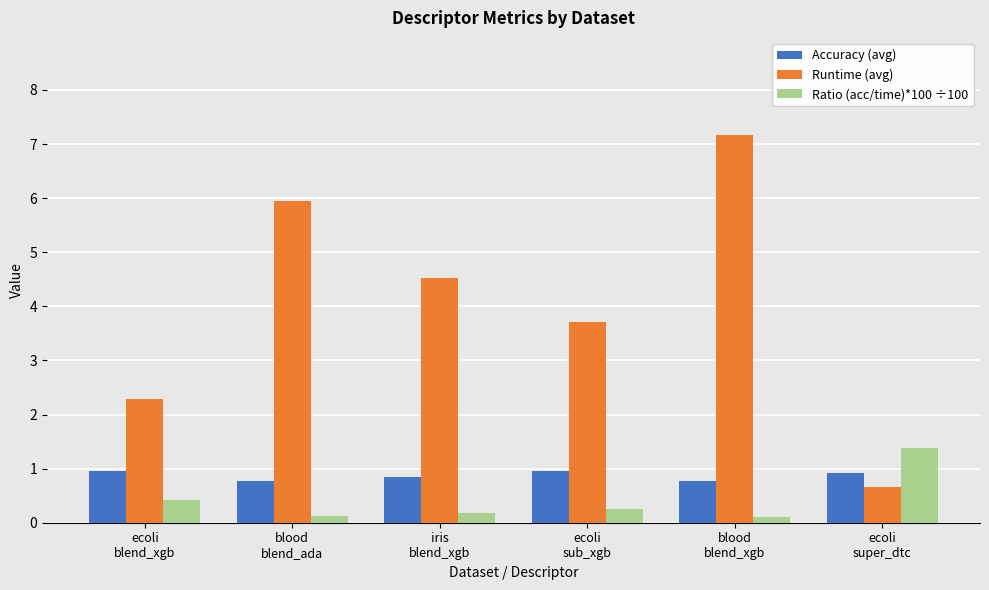

What is the total value across all series at blood
blend_ada?

6.8